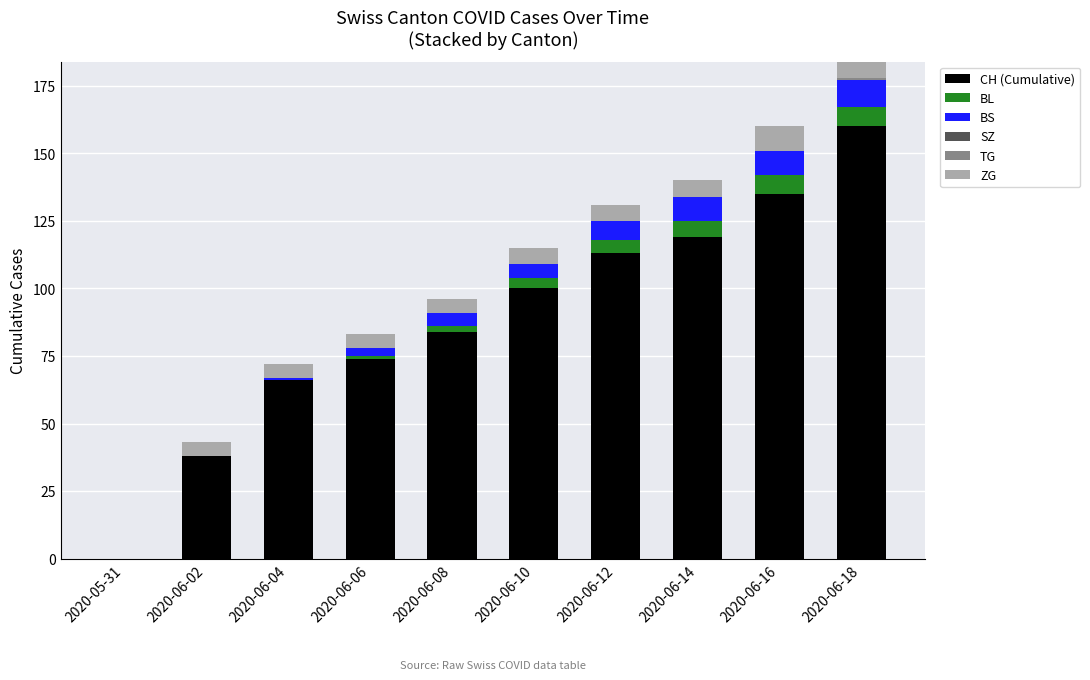

Rank the categories by BS value from highest to lowest.

2020-06-18, 2020-06-14, 2020-06-16, 2020-06-12, 2020-06-08, 2020-06-10, 2020-06-06, 2020-06-04, 2020-05-31, 2020-06-02